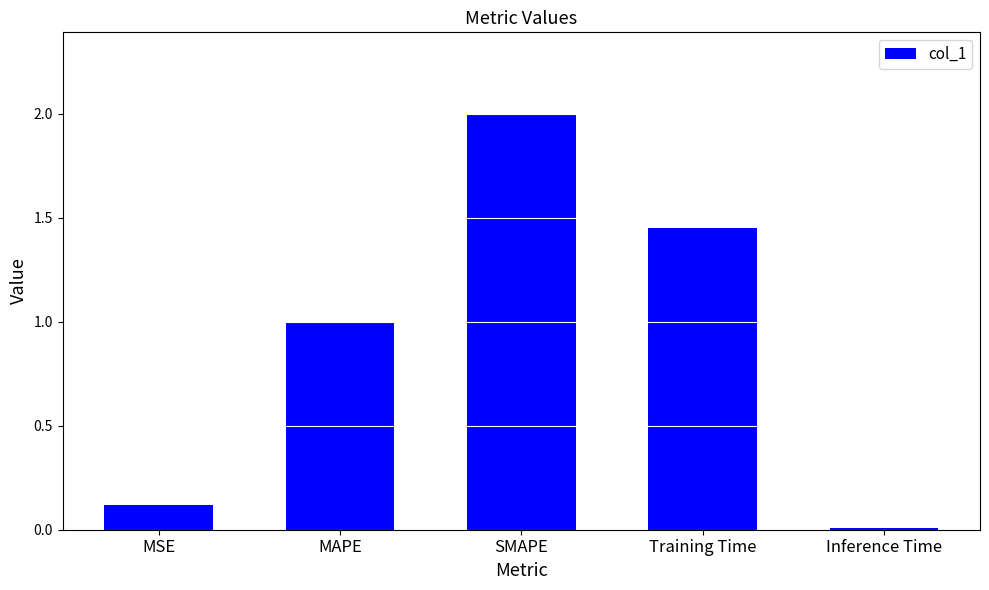

Rank the categories by value from lowest to highest.

Inference Time, MSE, MAPE, Training Time, SMAPE